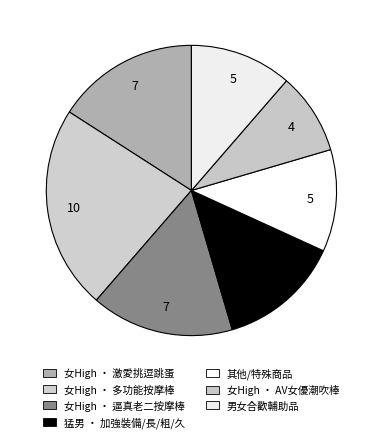

Is there a majority slice in this chart?

No